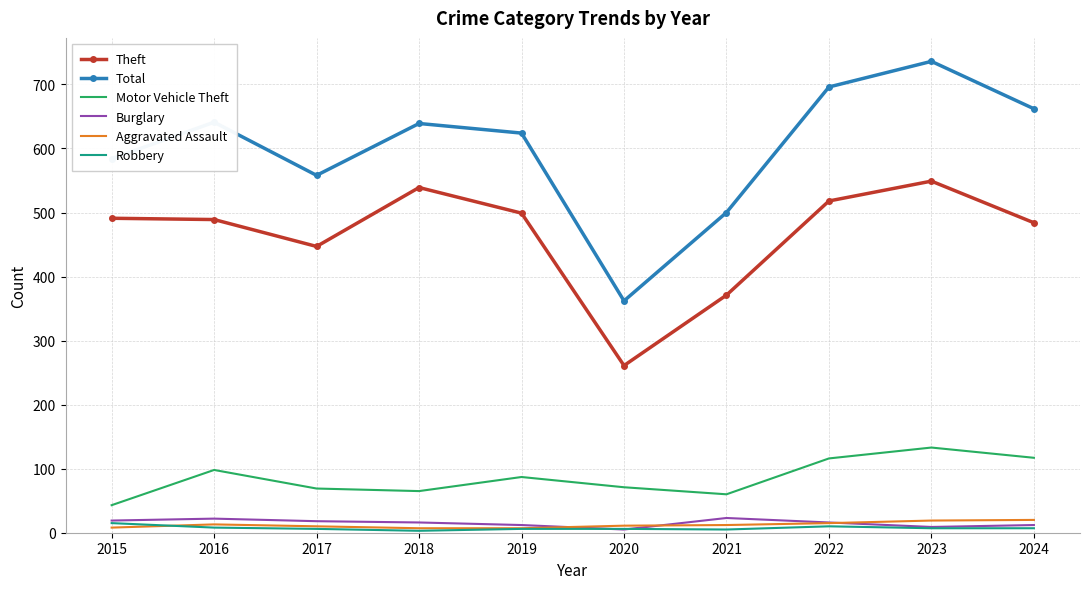

Between 2020 and 2021, which series saw the biggest shift?

Total